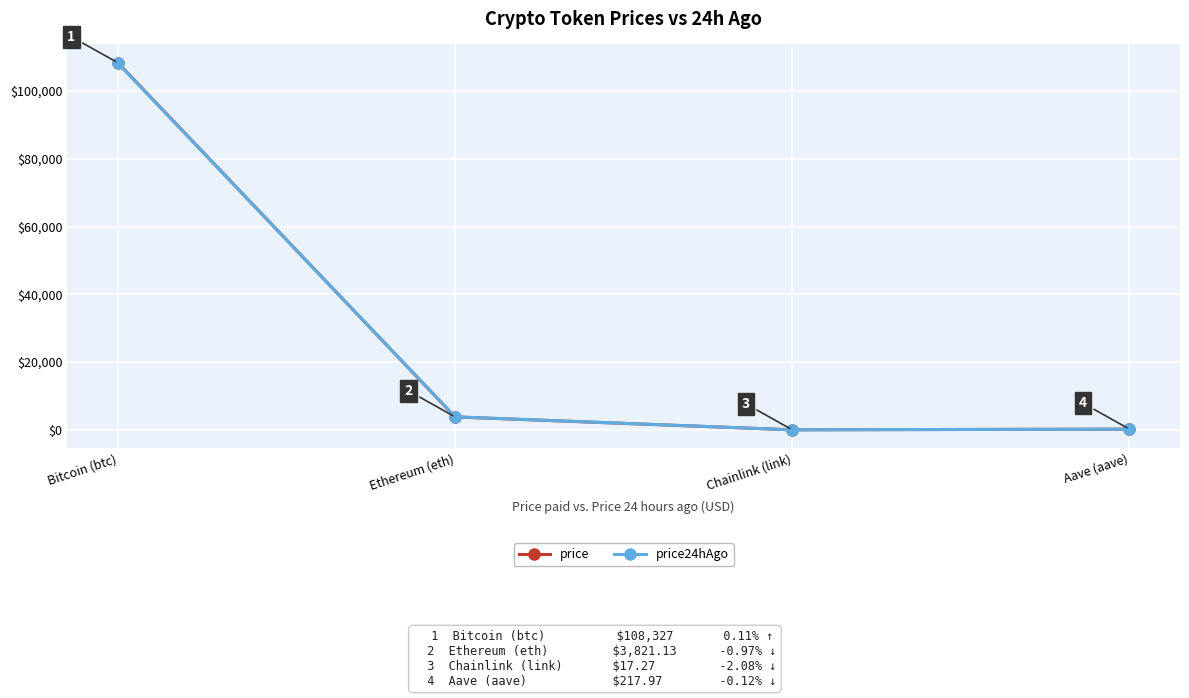

At which label is price closest to 54172?

Ethereum (eth)